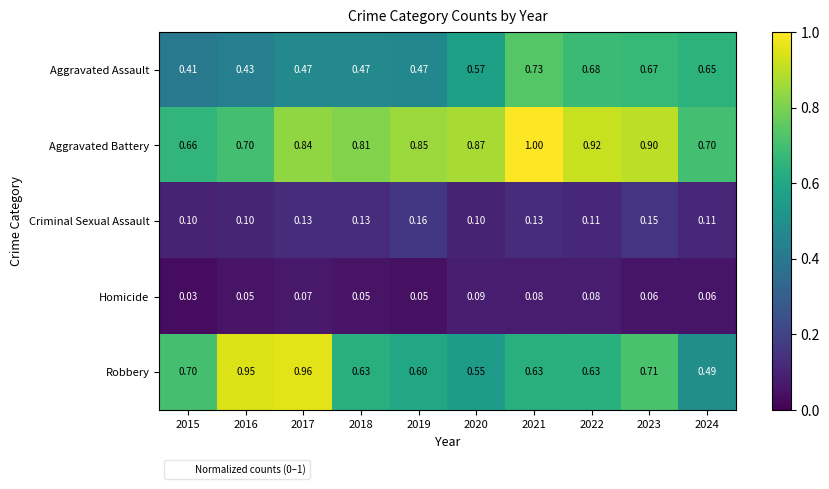

List the series in order of their peak value, highest first.

Aggravated Battery, Robbery, Aggravated Assault, Criminal Sexual Assault, Homicide